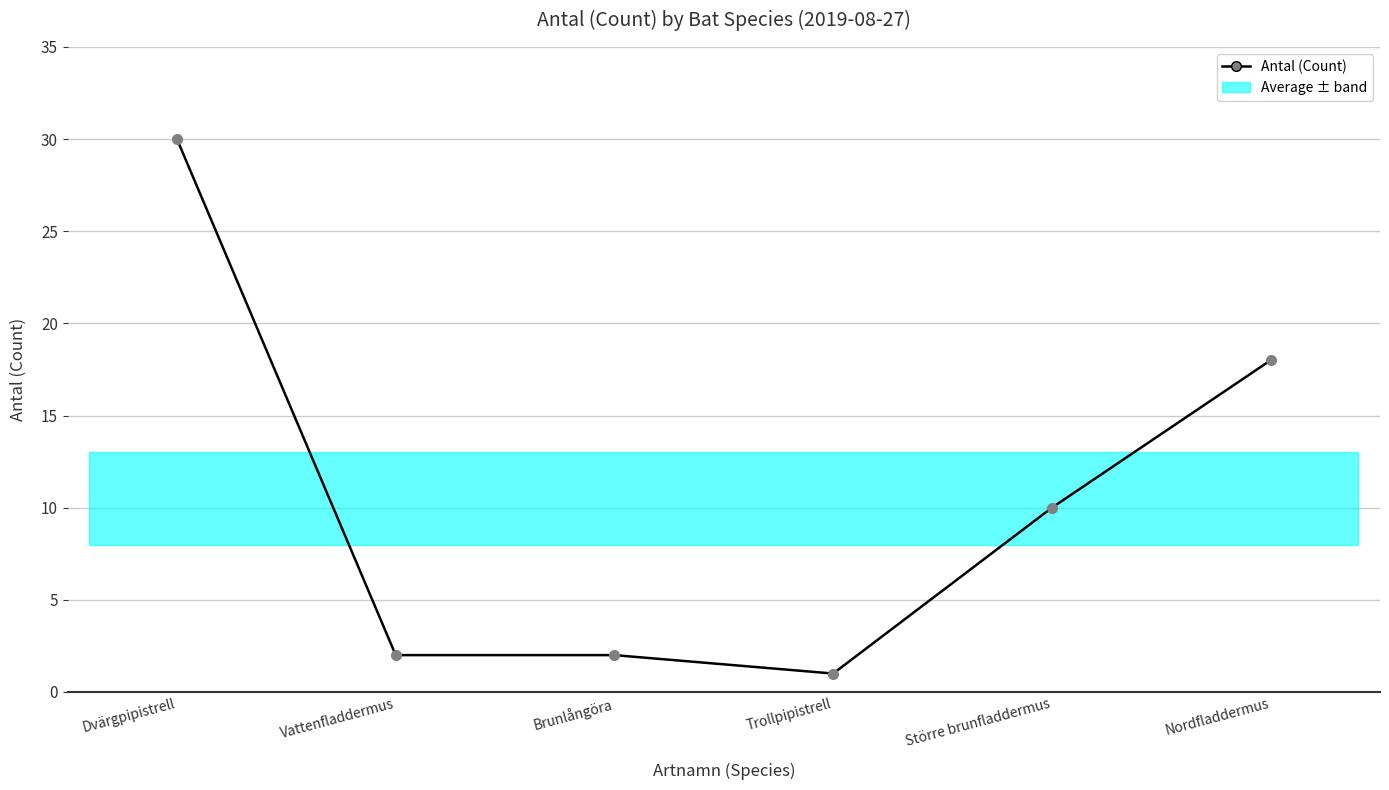

How many lines are shown in the chart?

1